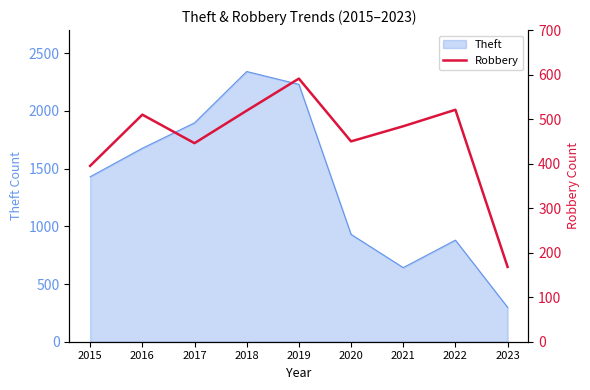

True or false: Theft has a value of 477 at 2023.

False